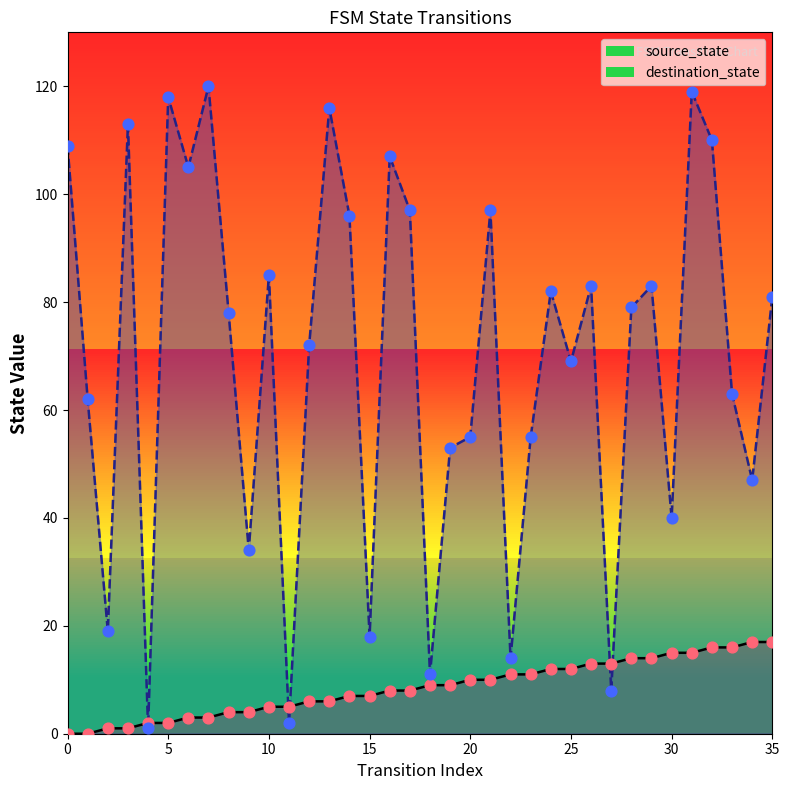

Which series contains the highest Y value?

destination_state